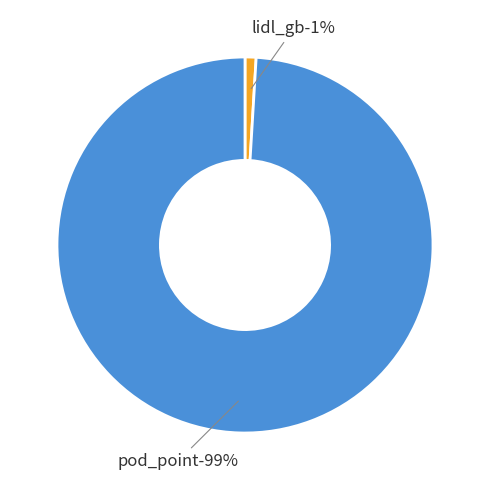

Do lidl_gb and pod_point together represent more than half of the pie?

Yes